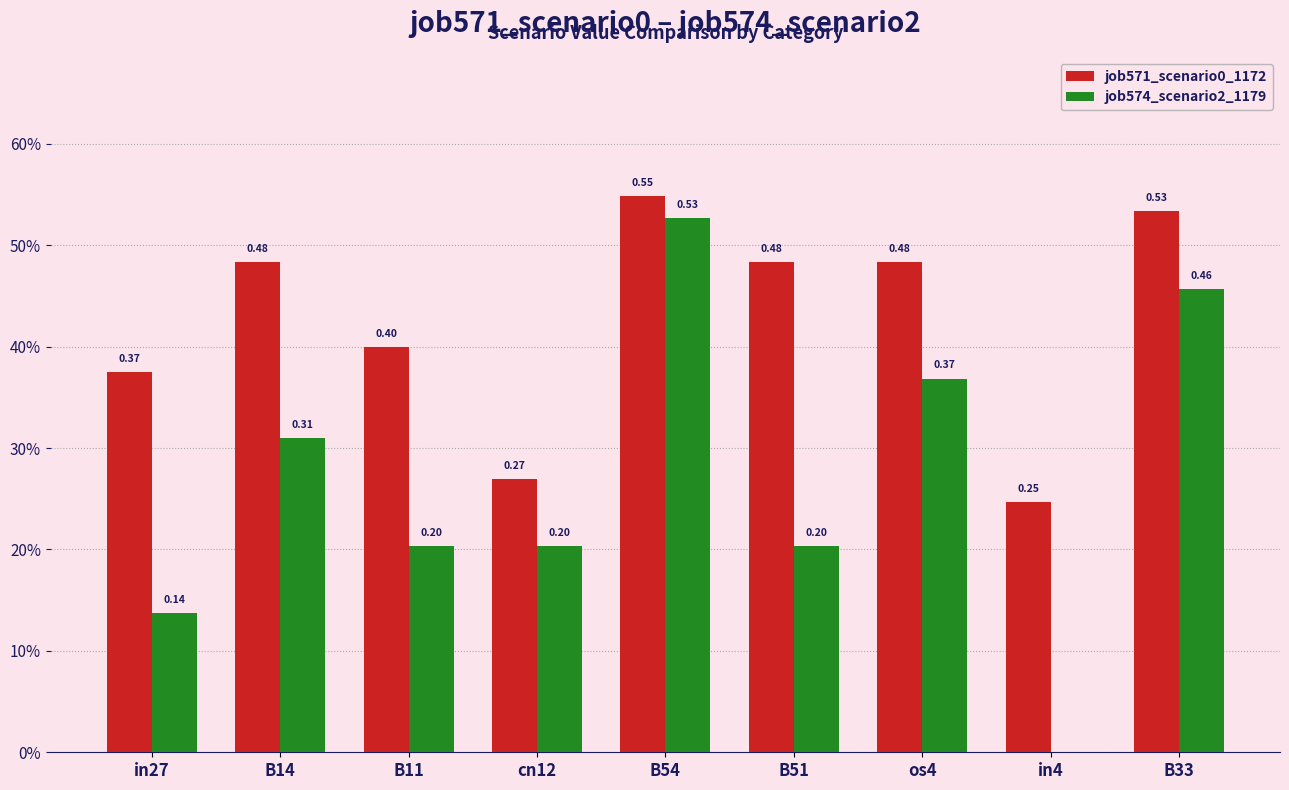

Between B33 and cn12, which is larger?

B33